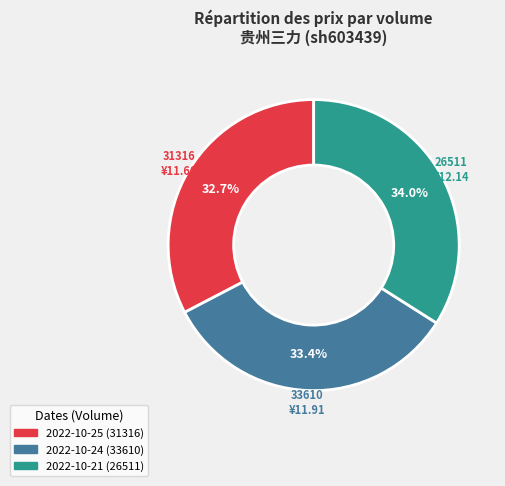

Is there a majority slice in this chart?

No